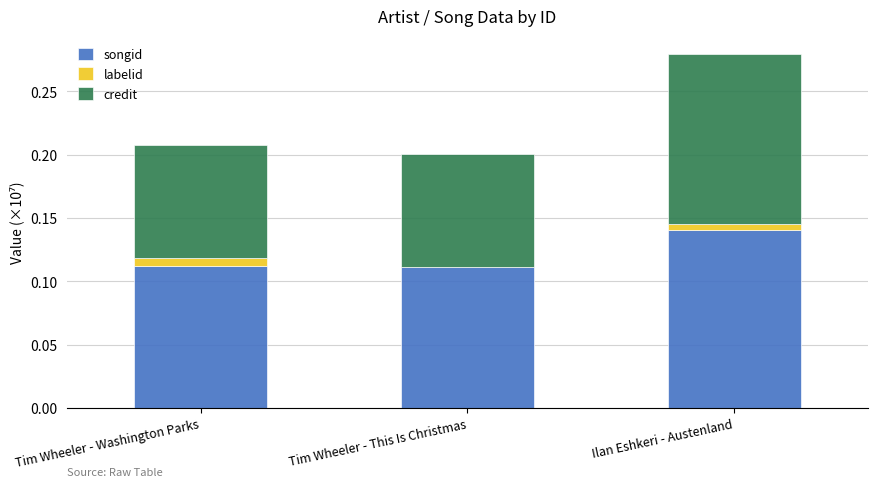

The value of songid at Ilan Eshkeri - Austenland is 0.2. True or false?

False